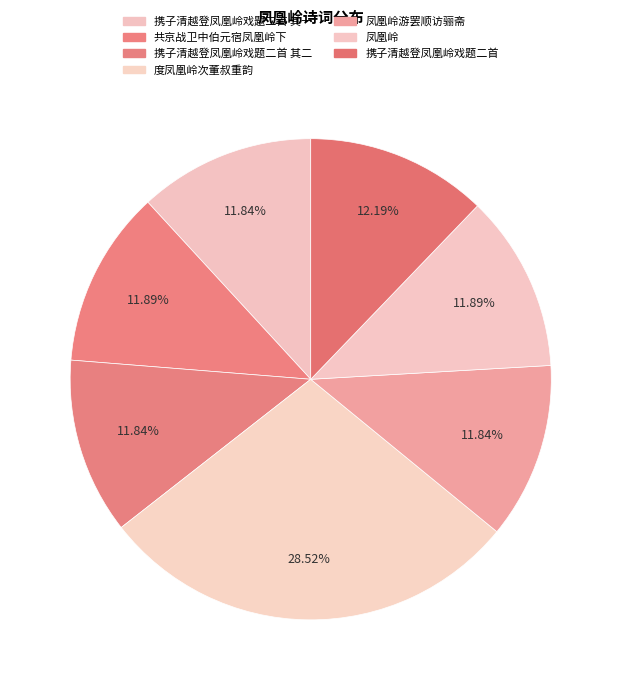

To the nearest percent, what is the difference between the largest and smallest slice percentages?

17%